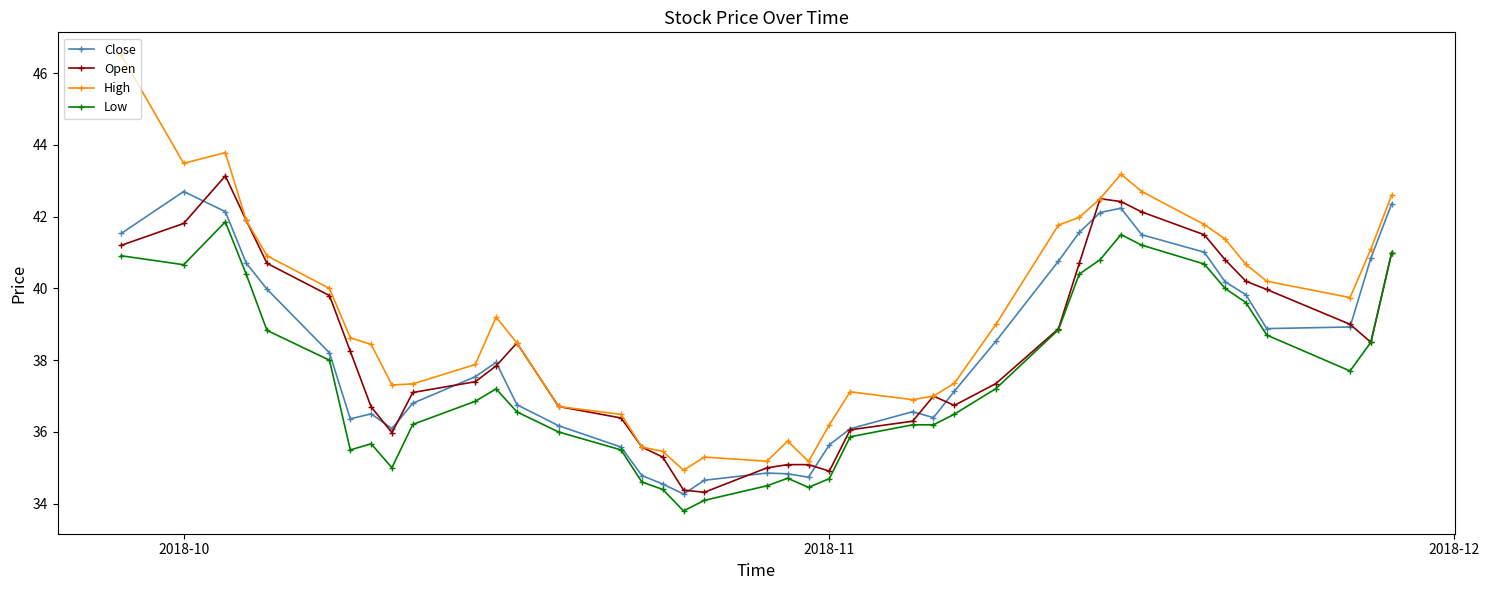

True or false: High and Low cross at least once.

False